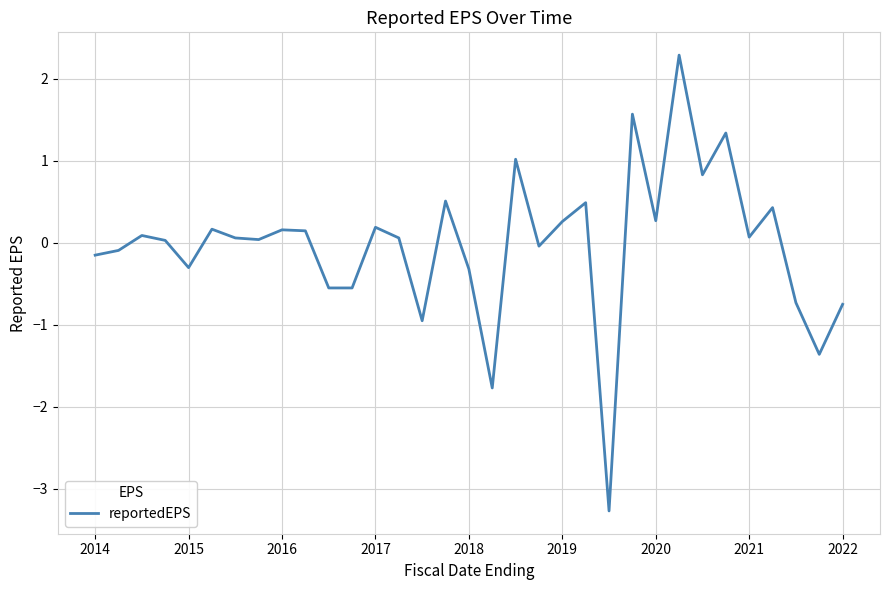

What is the minimum value shown in the chart?

-3.3